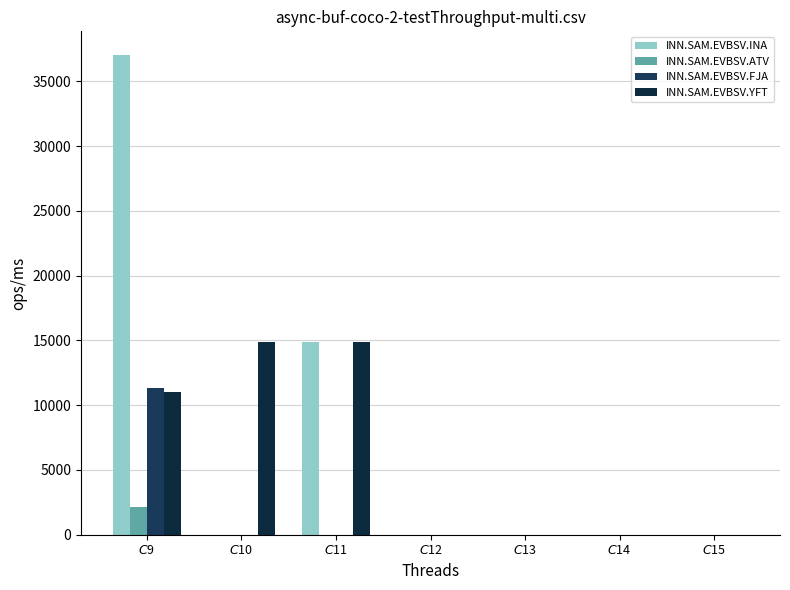

How many groups of bars are there?

7